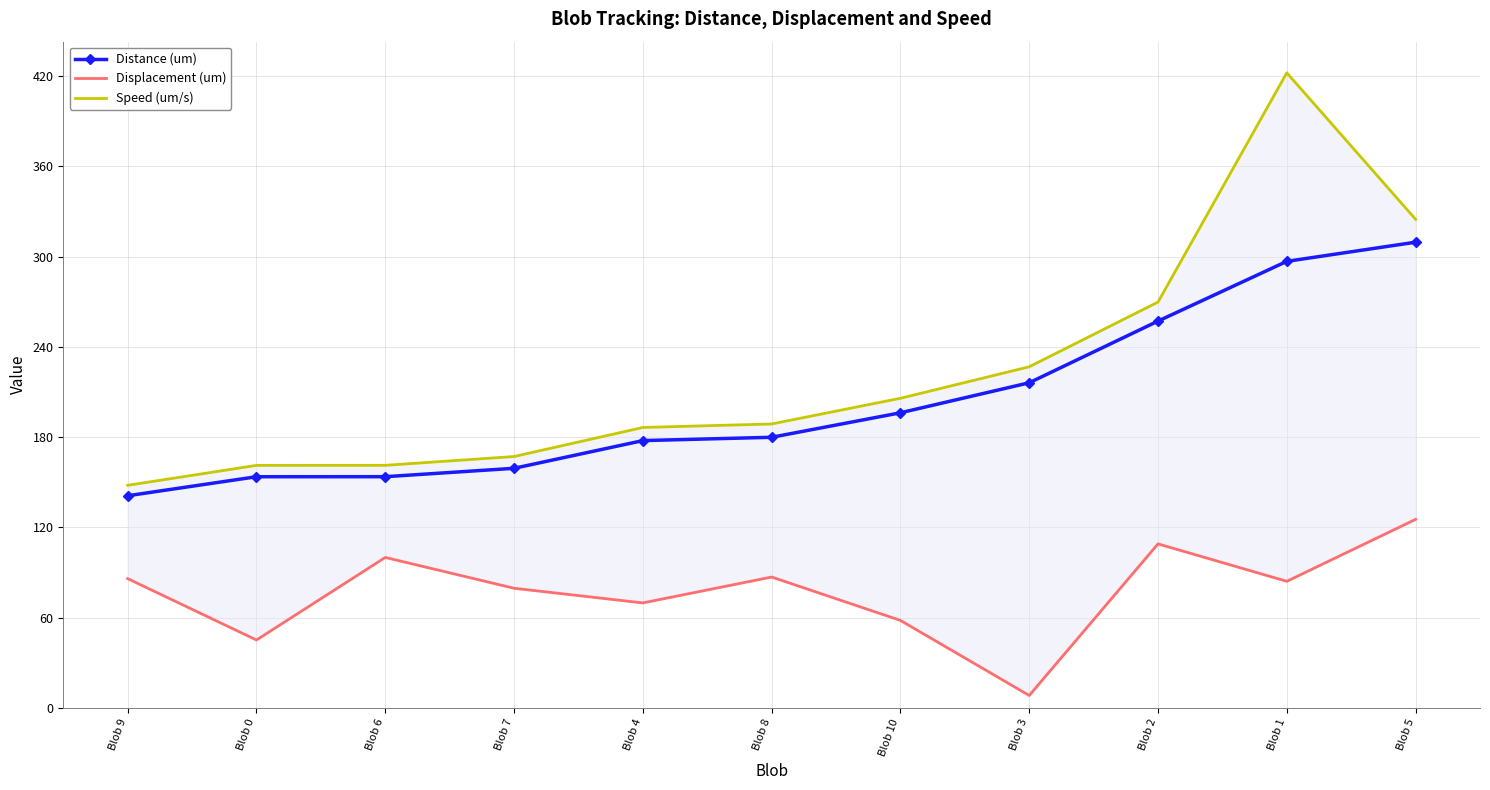

What is the approximate value of Displacement (um) at Blob 9?

85.9